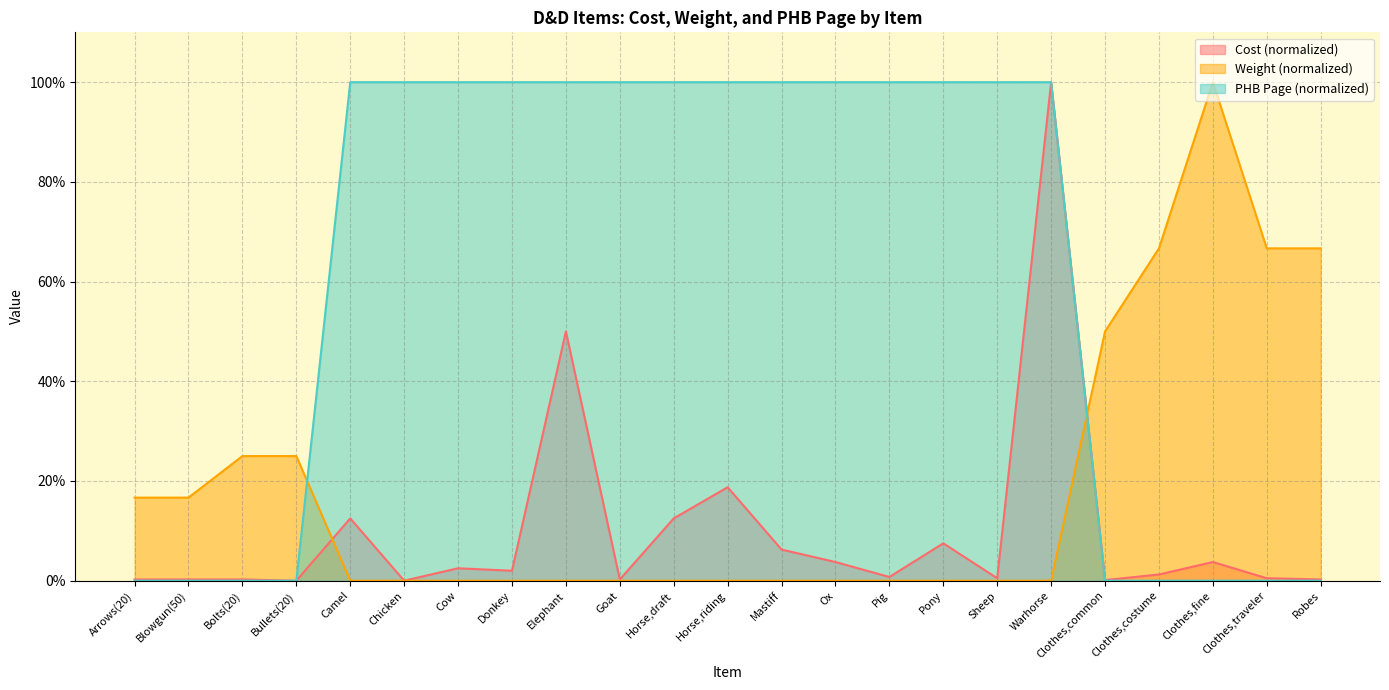

Rank the series by their maximum value, from highest to lowest.

Cost, Weight, PHB Page